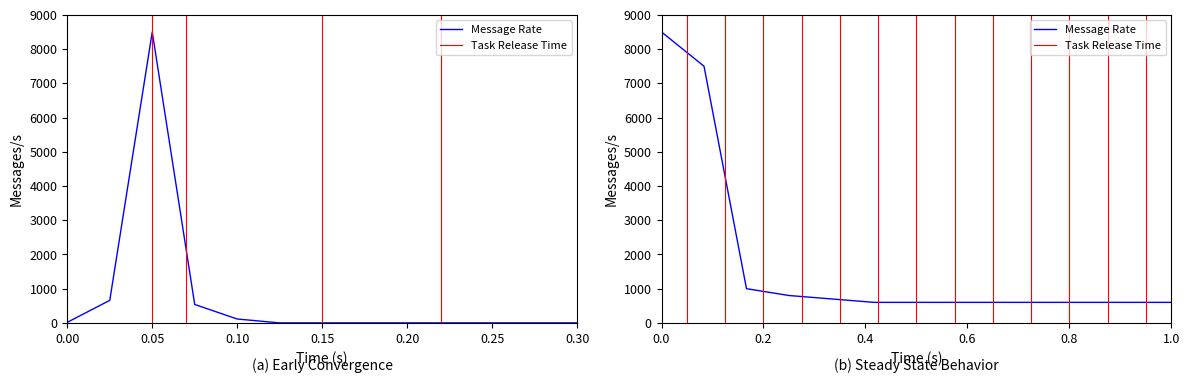

What is the sum of all values?

9827.1